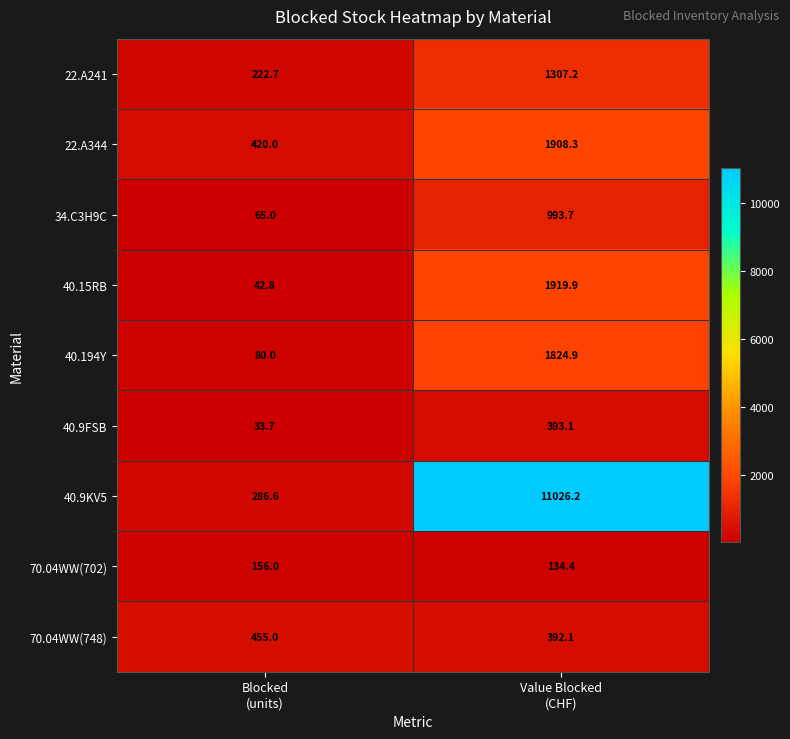

How many values in the 34.C3H9C series exceed 993?

1